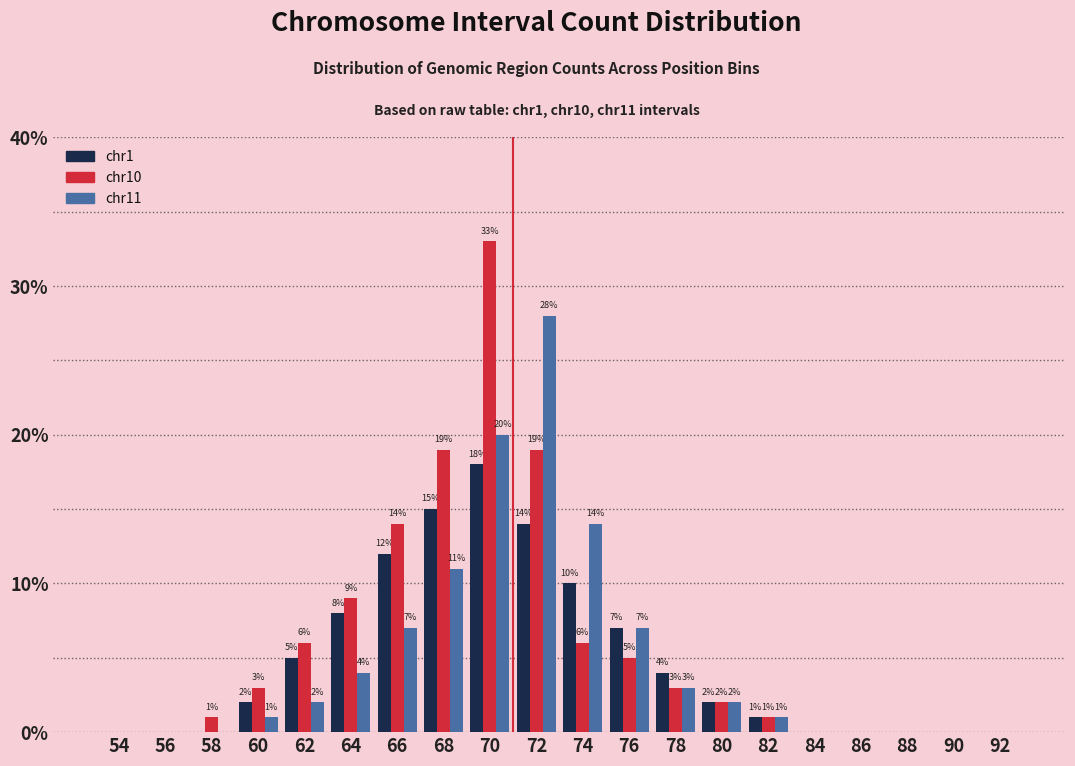

What are all the series names shown in the legend?

chr1, chr10, chr11